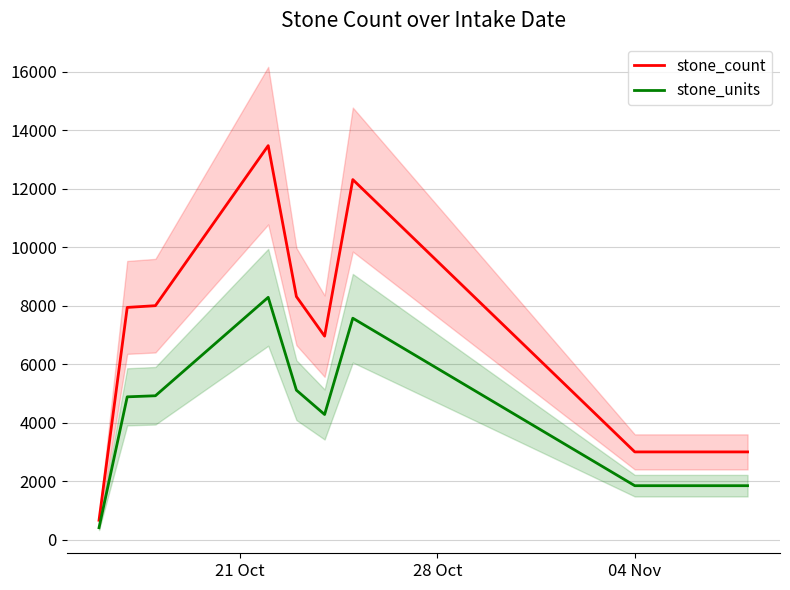

What is the maximum value for stone_units?

8285.3